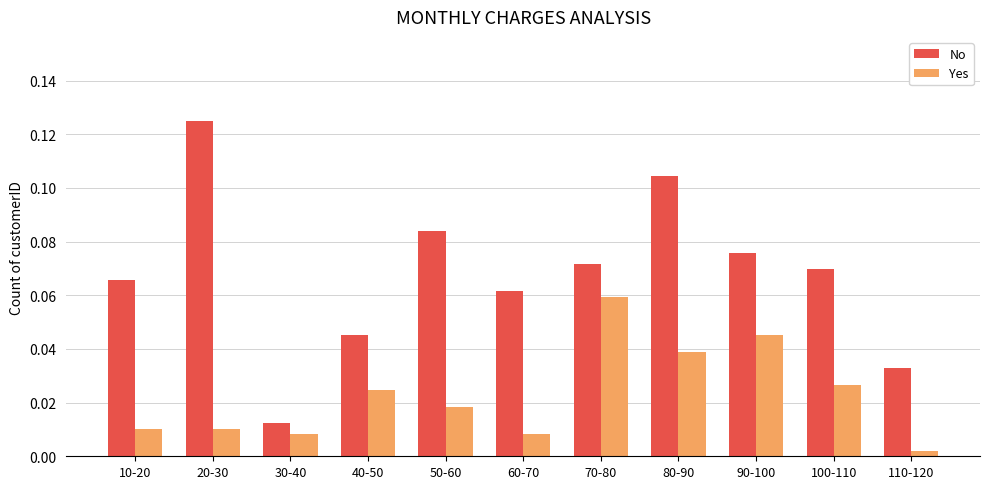

Which series has the largest range (max minus min)?

No